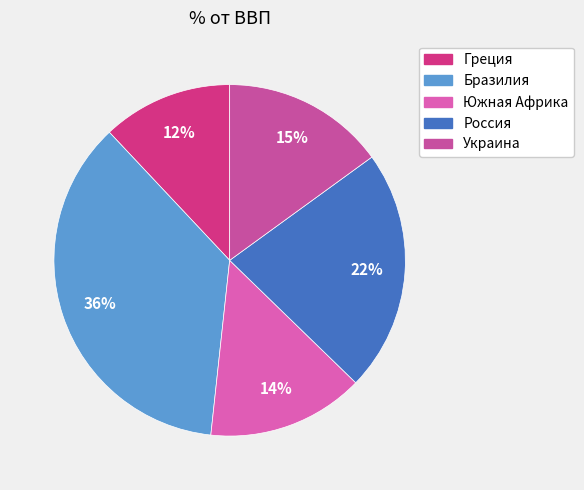

How many segments does this pie chart have?

5